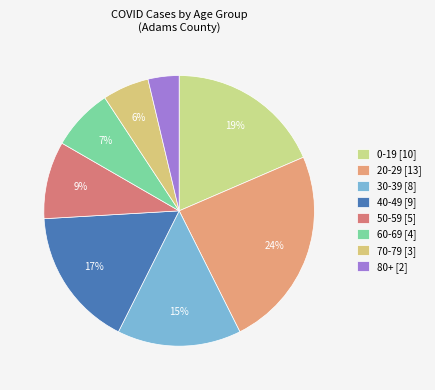

The 70-79 slice represents 6% of the pie. True or false?

True